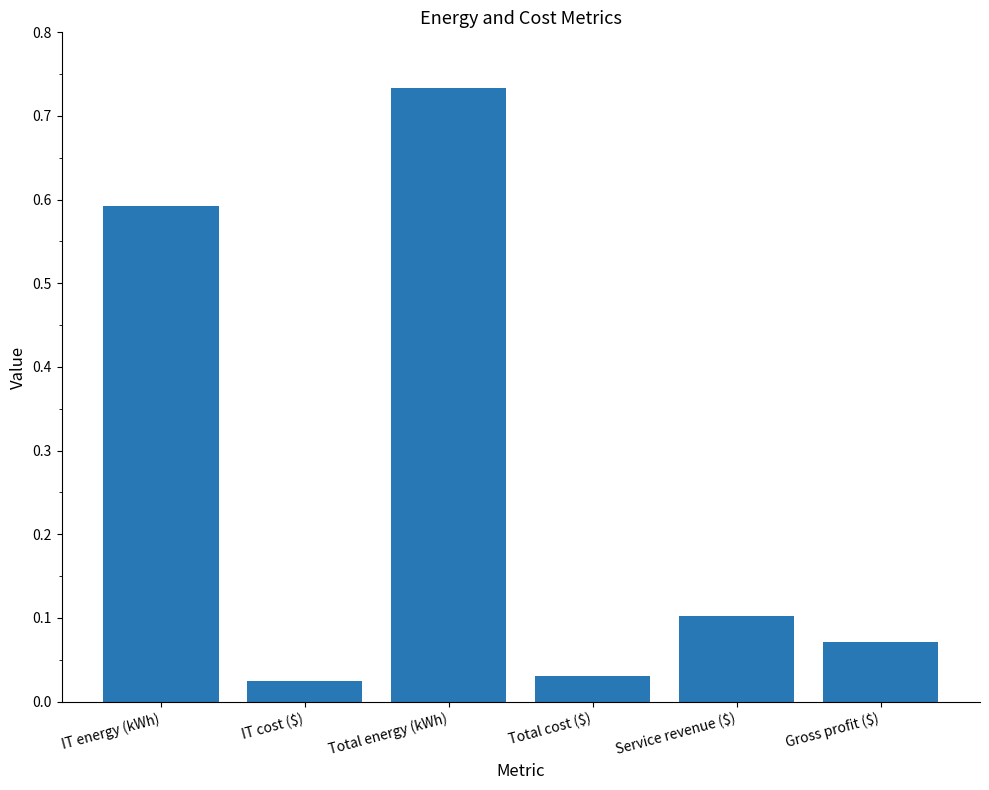

What is the difference between the second highest and minimum values?

0.6